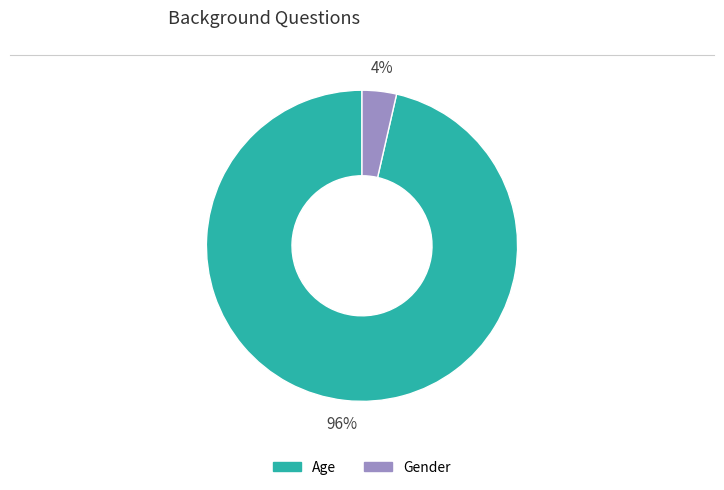

To the nearest percent, what is the average slice percentage?

50%